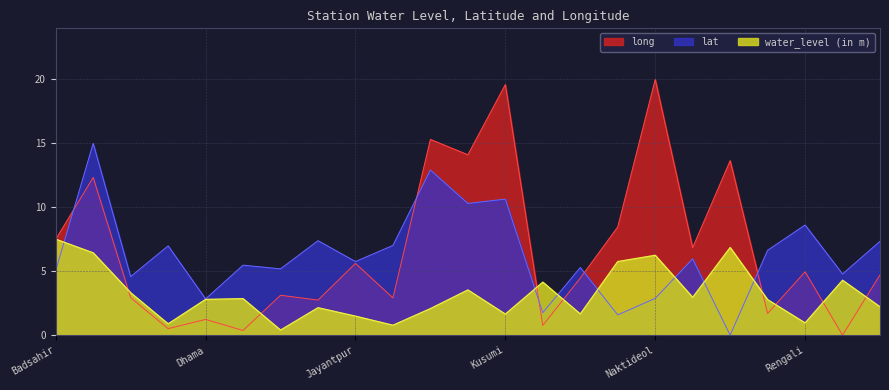

The value of long at Naktideol is 30.7. True or false?

False